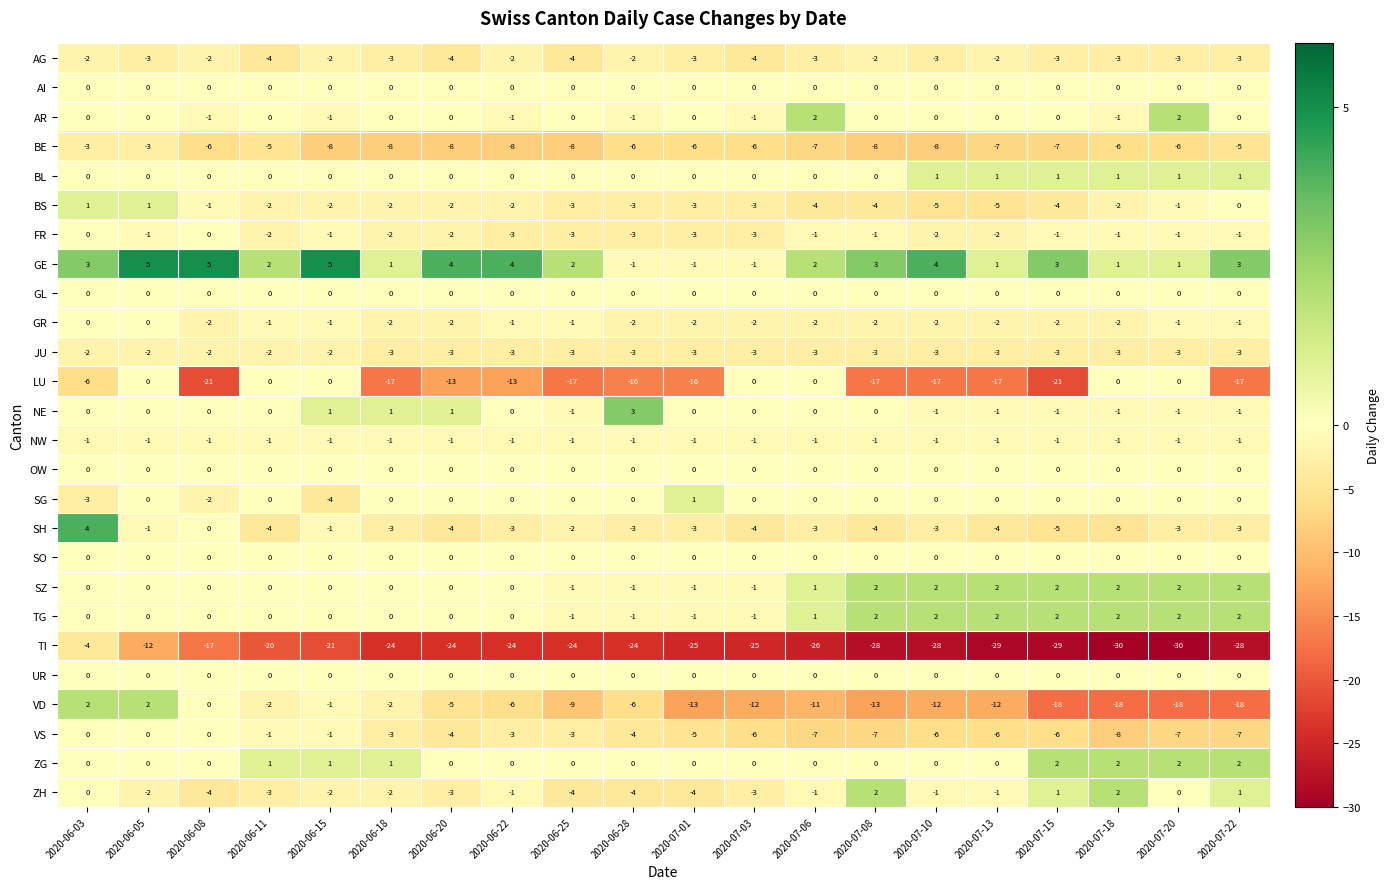

Which series has the largest total across all categories?

GE